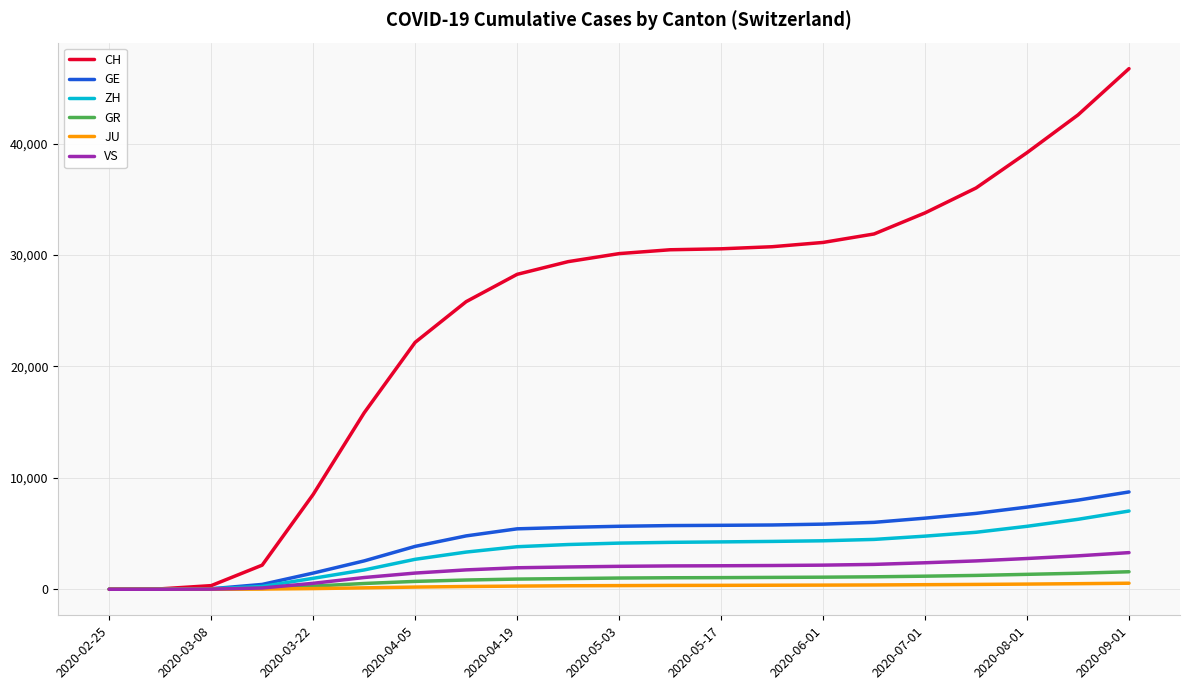

What is the average value of the CH series?

24560